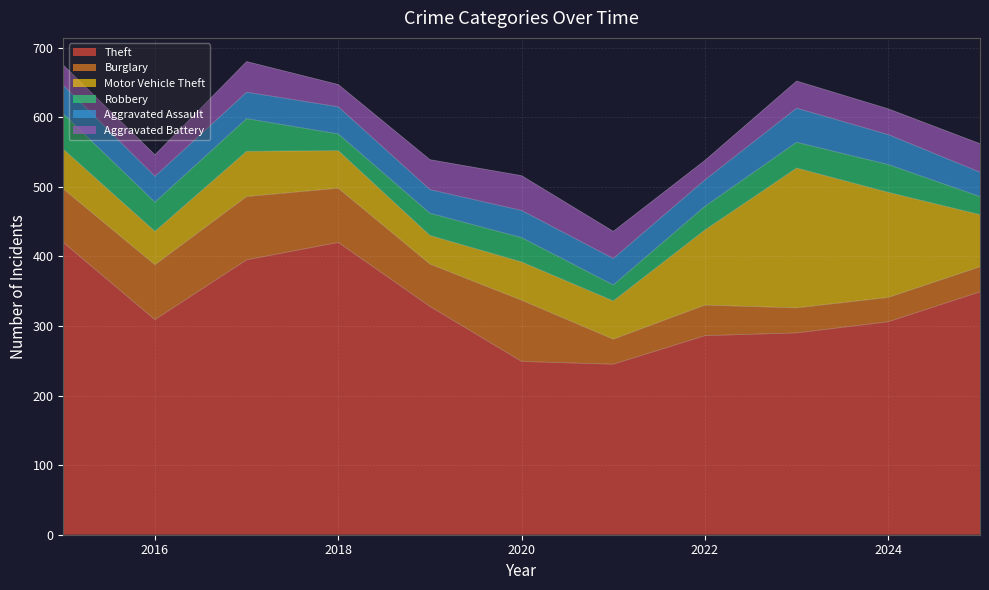

How many intersections are there between Aggravated Battery and Motor Vehicle Theft?

2